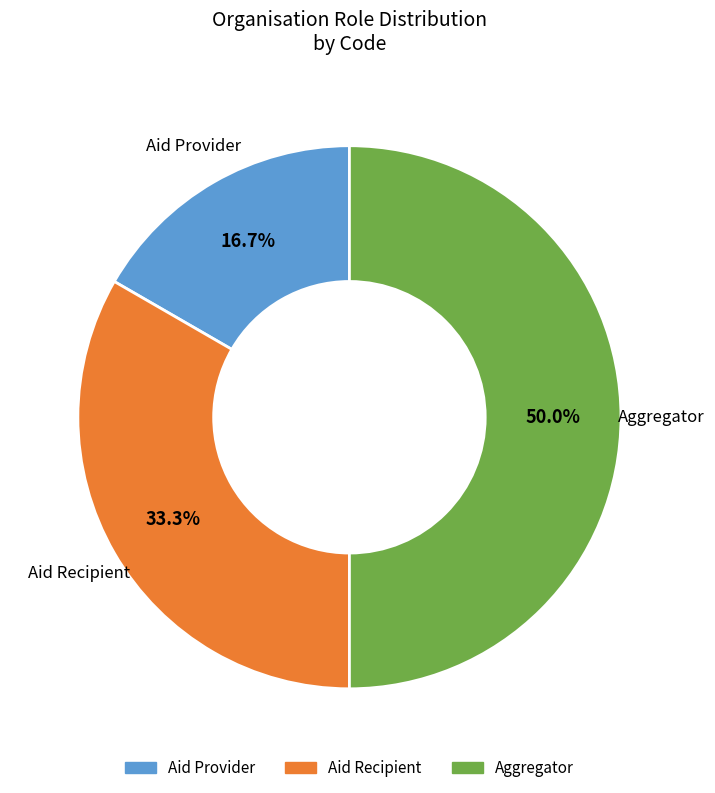

Is Aid Provider the majority of the pie?

No